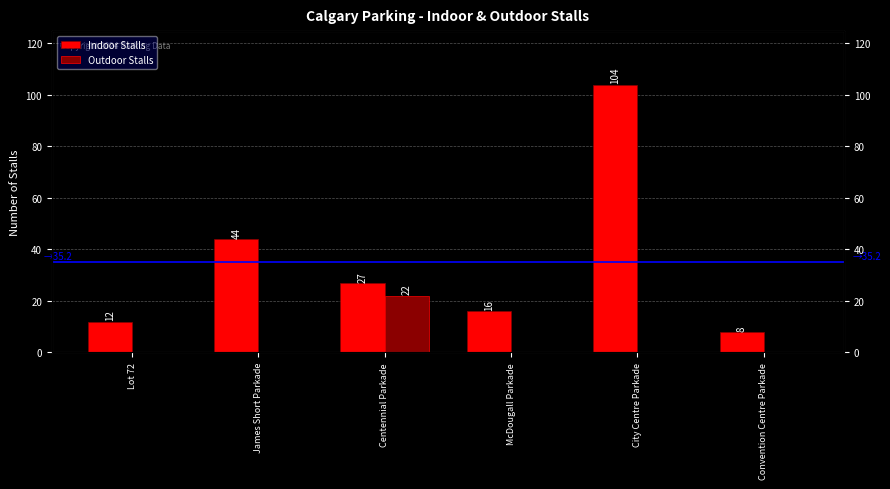

The Outdoor Stalls series shows 14 at City Centre Parkade. True or false?

False